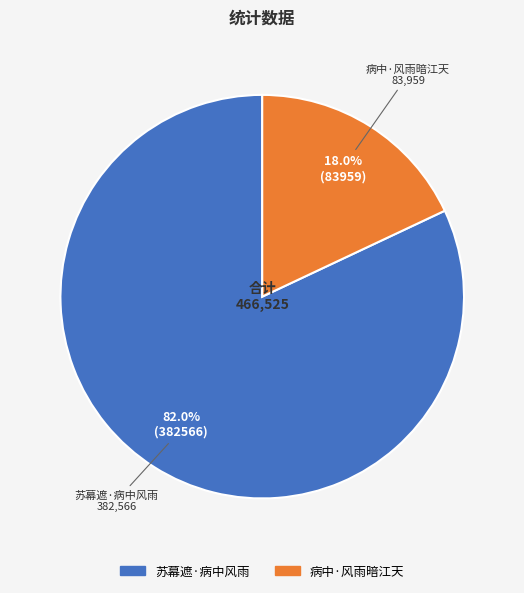

Do 苏幕遮·病中风雨 and 病中·风雨暗江天 together represent more than half of the pie?

Yes